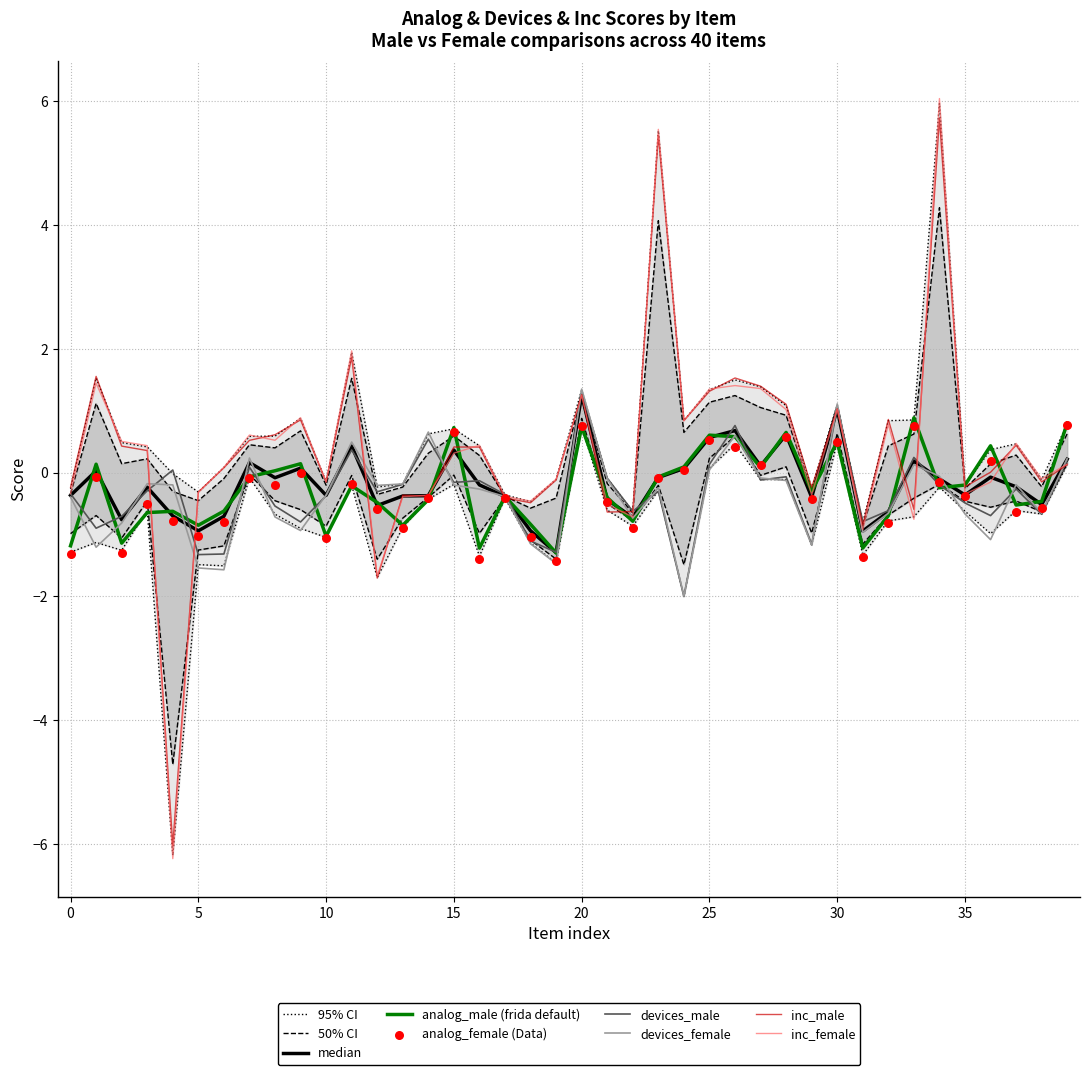

At which category is the sum across all series the highest?

34